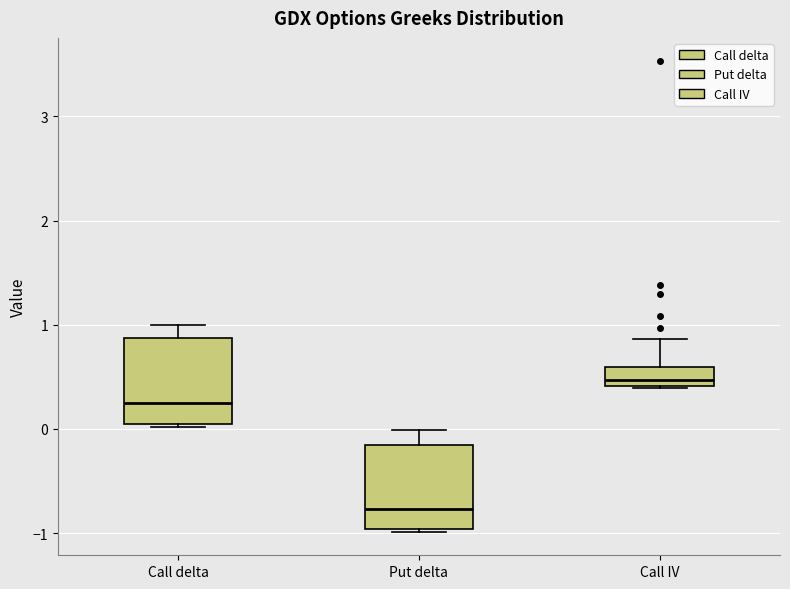

Where does the upper whisker of the box for Put delta end on the y-axis? The values are not printed on the chart, so give them approximately, as read against the axis.

0.0